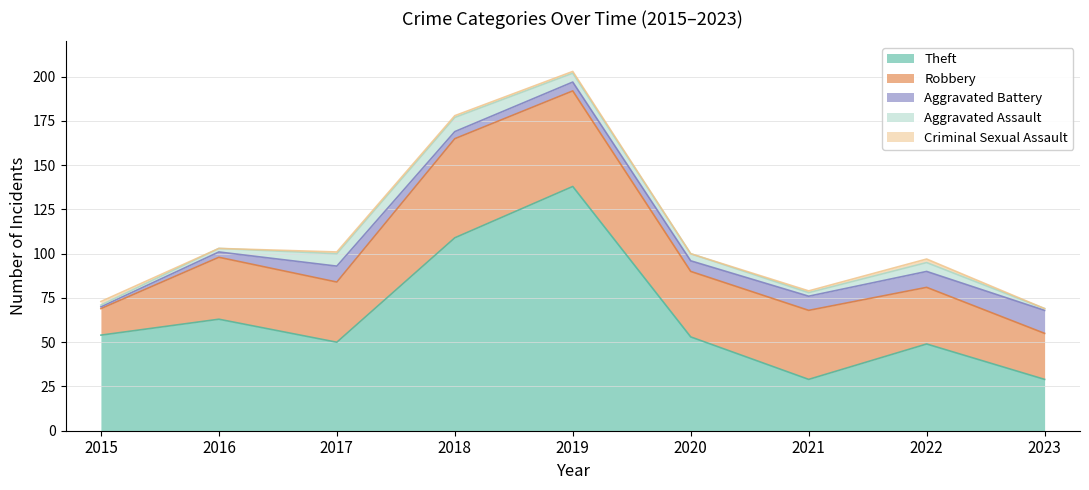

In Aggravated Assault, how many points are higher than both neighbors (excluding endpoints)?

2